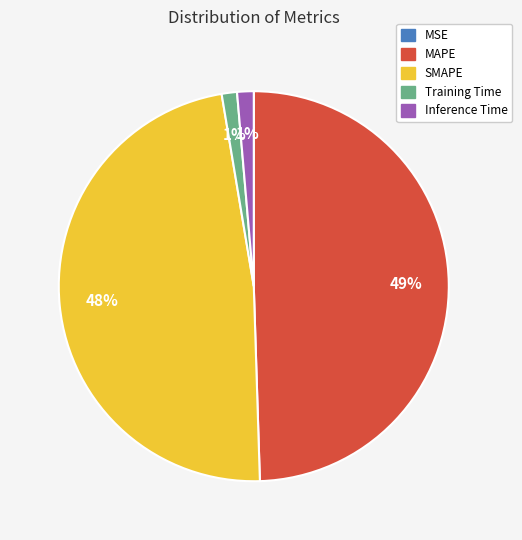

Which has a higher value, MAPE or Inference Time?

MAPE